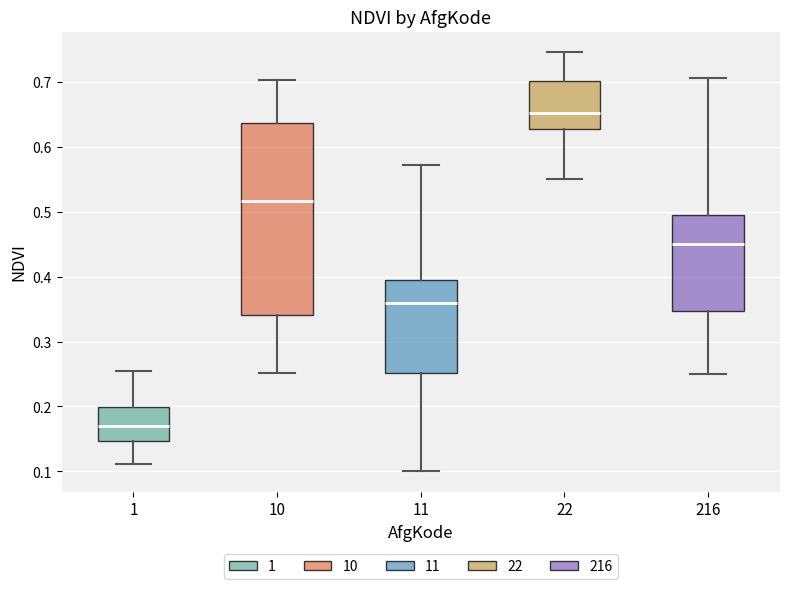

Reading left to right, read every box against the y-axis: the position of its median line, the range the box covers, and the ends of its whiskers. The values are not printed on the chart, so give them approximately, as read against the axis.

1: median 0.17, box 0.15 to 0.20, whiskers 0.11 to 0.25
10: median 0.52, box 0.34 to 0.64, whiskers 0.25 to 0.70
11: median 0.36, box 0.25 to 0.40, whiskers 0.10 to 0.57
22: median 0.65, box 0.63 to 0.70, whiskers 0.55 to 0.75
216: median 0.45, box 0.35 to 0.49, whiskers 0.25 to 0.71